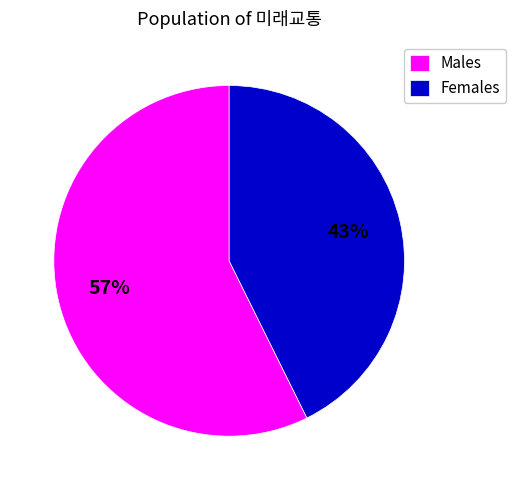

Is there a majority slice in this chart?

Yes